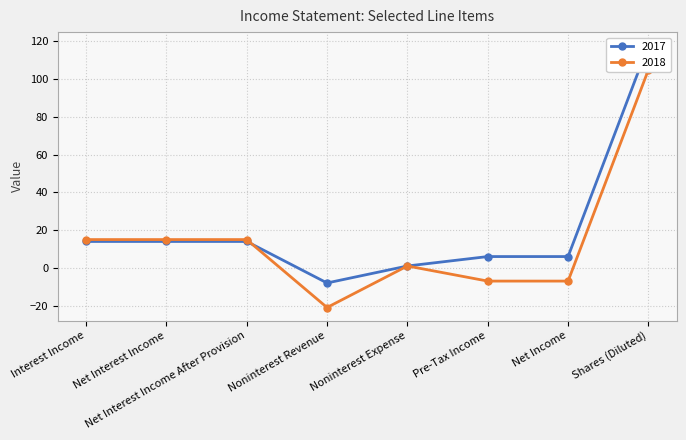

Is it true that 2017 equals -14 at Noninterest Revenue?

False